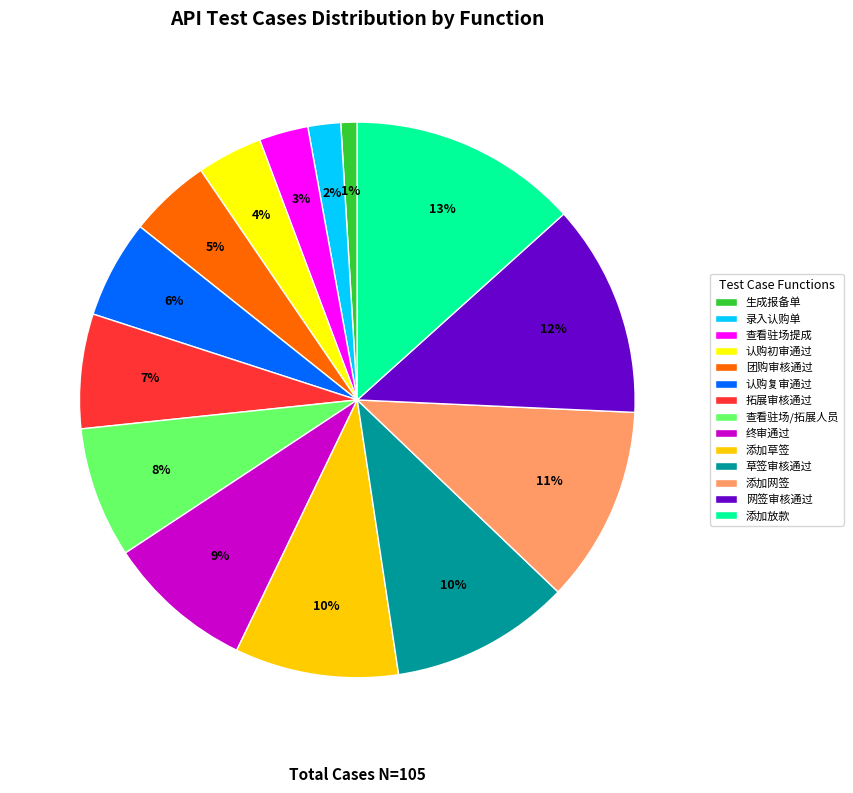

What is the smallest slice in the pie chart?

生成报备单